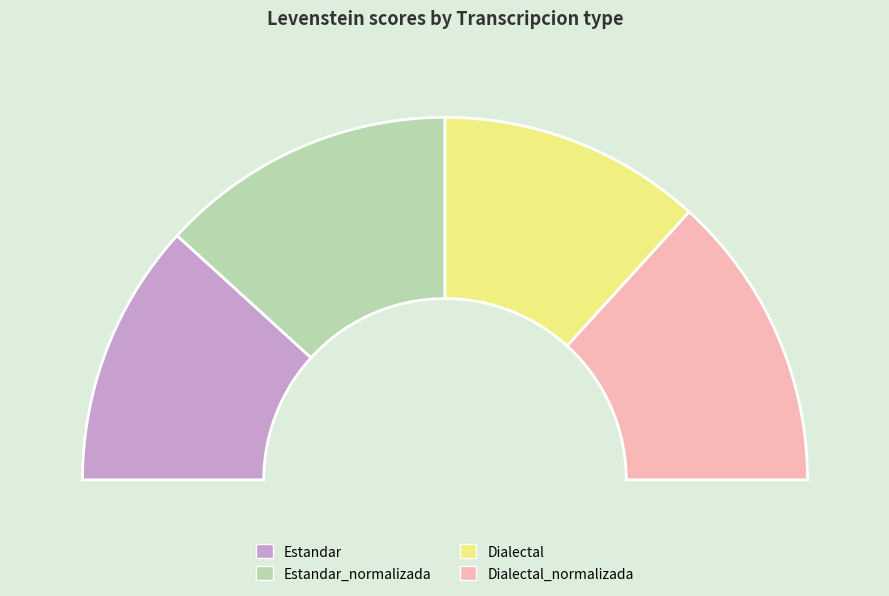

To the nearest percent, what is the difference between the largest and smallest slice percentages?

3%